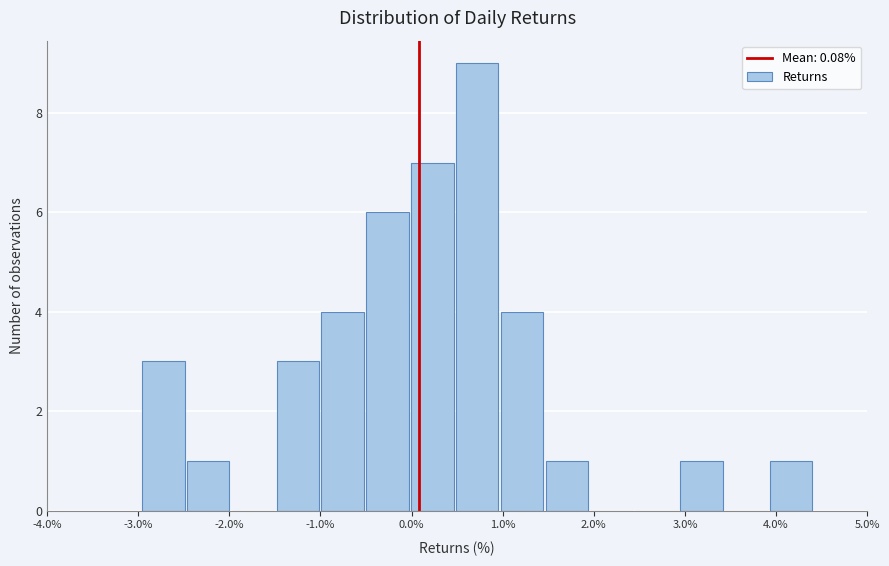

What is the height of the bar covering 1.5 to 2.0 on the x-axis? Neither the bar edges nor the heights are printed on the chart, so give them approximately, as read against the axes.

1